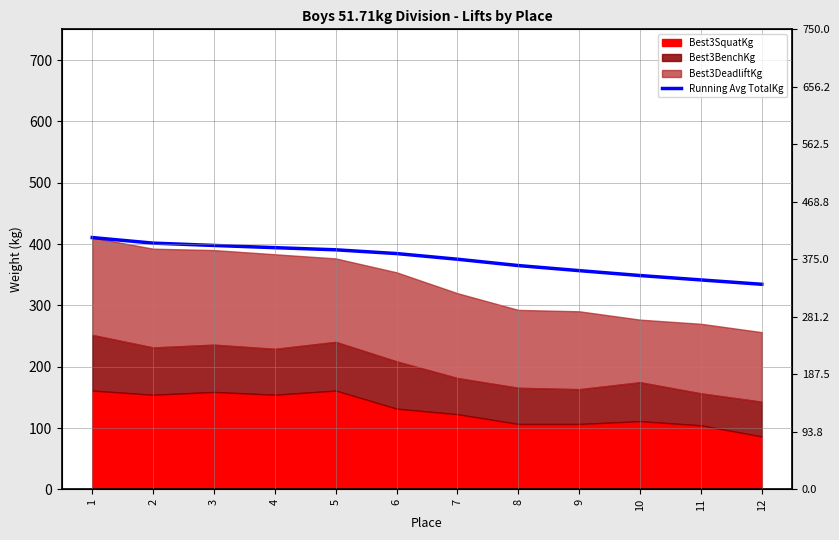

List the labels in order of value, smallest first.

12, 11, 10, 9, 8, 7, 6, 5, 4, 3, 2, 1